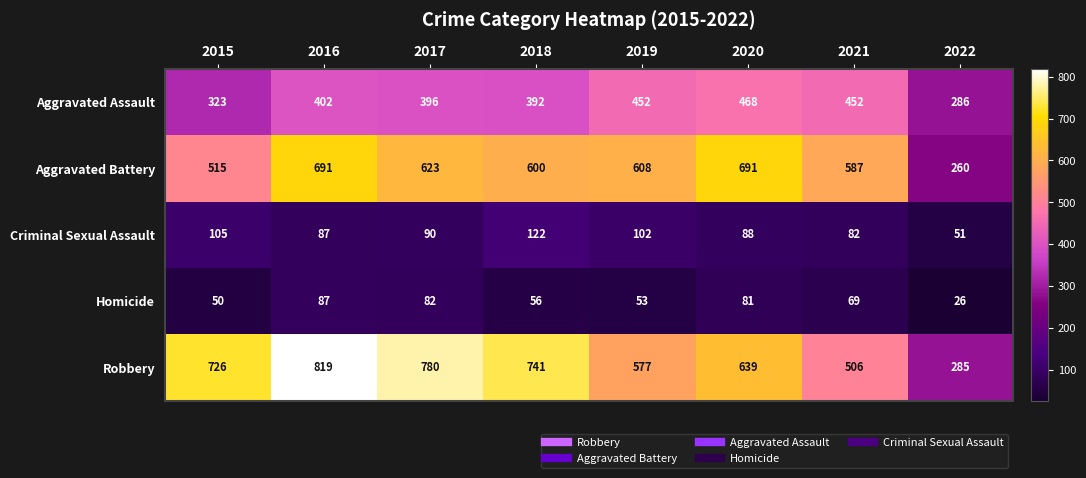

Is it true that Aggravated Battery equals 961 at 2019?

False